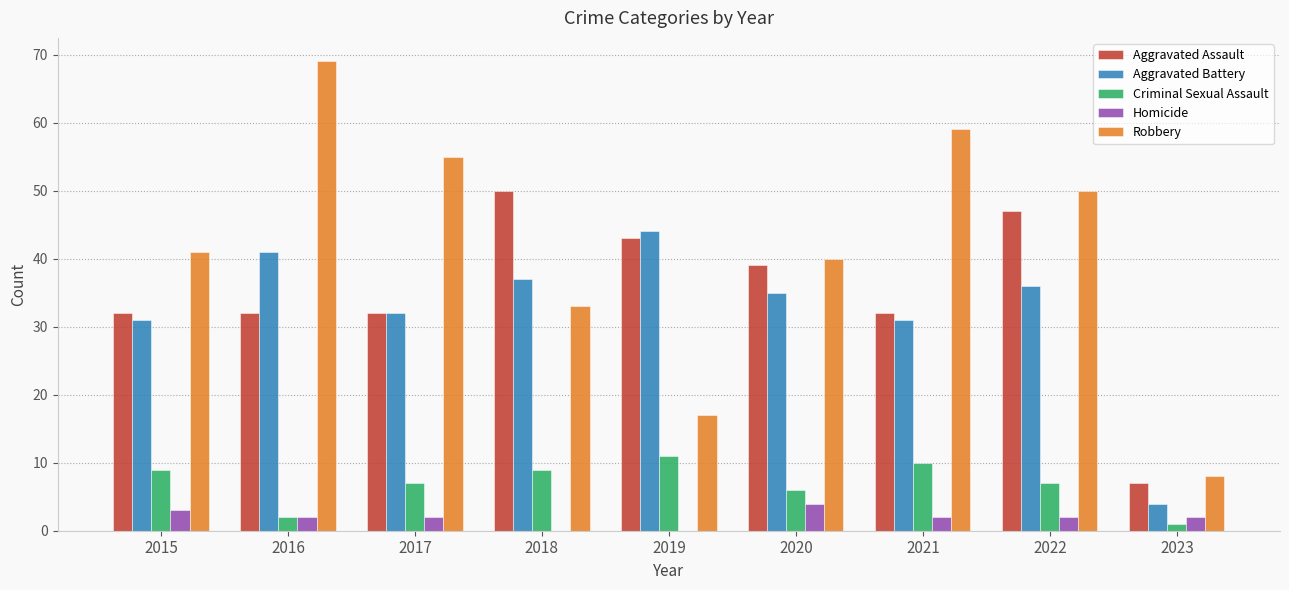

What is the sum of the Aggravated Assault values at 2022 and 2018?

97